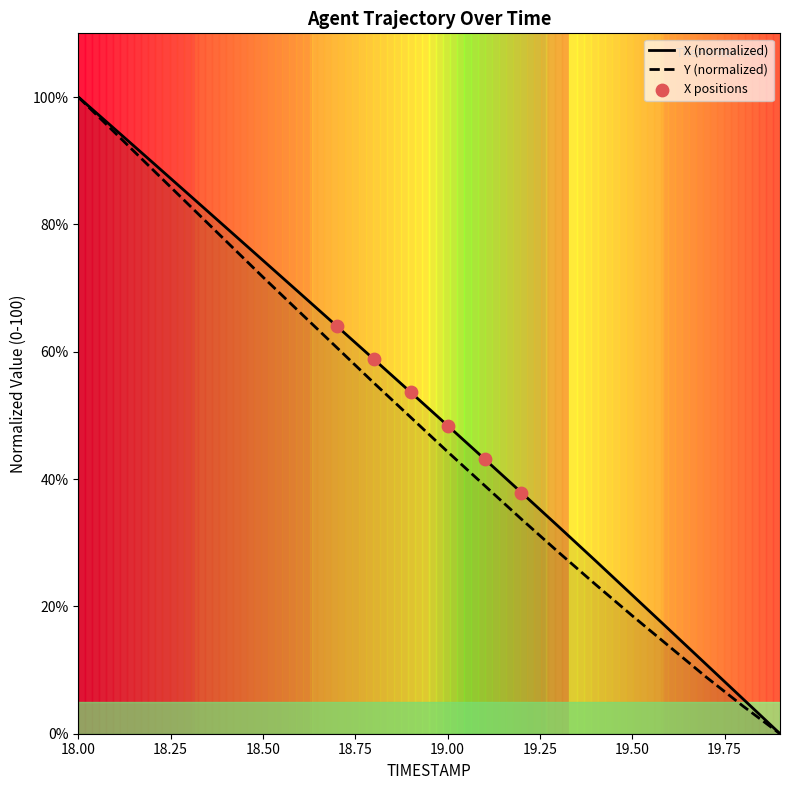

Which series reaches the maximum Y coordinate?

X